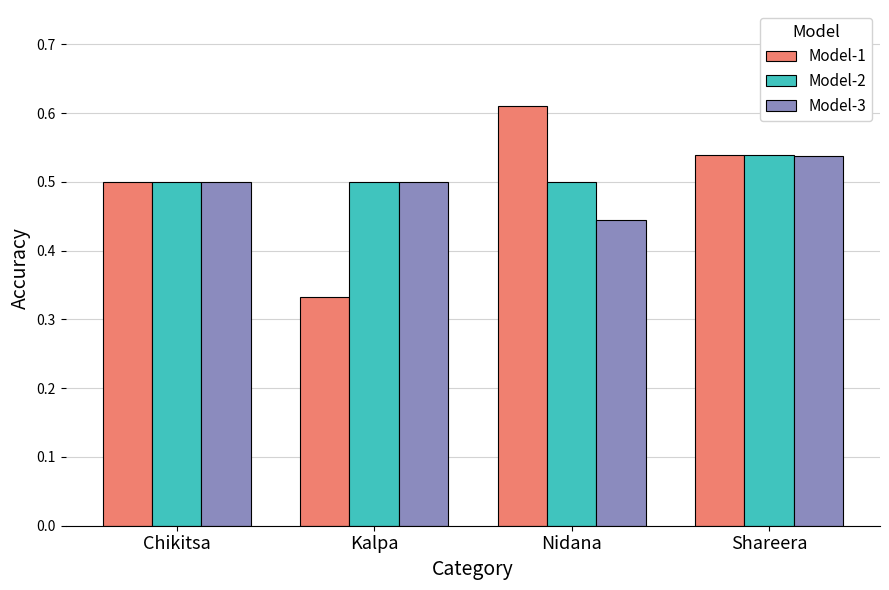

Which label corresponds to the smallest value in the chart?

Kalpa